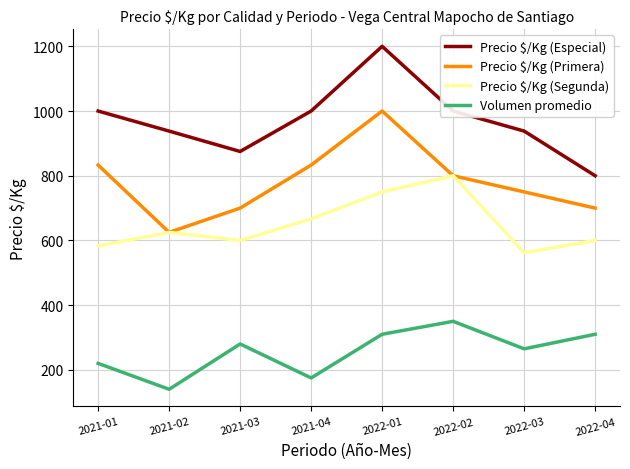

Rank the series by their maximum value, from lowest to highest.

Volumen promedio, Precio $/Kg (Segunda), Precio $/Kg (Primera), Precio $/Kg (Especial)